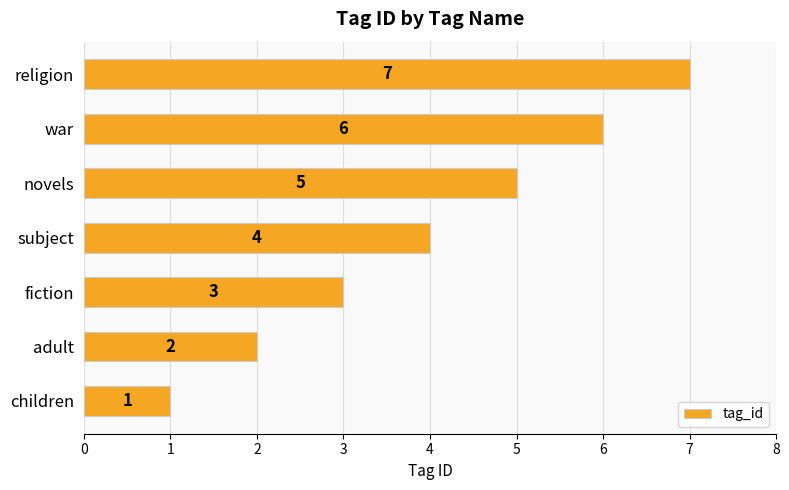

Where is the data nearest to the value 4?

subject